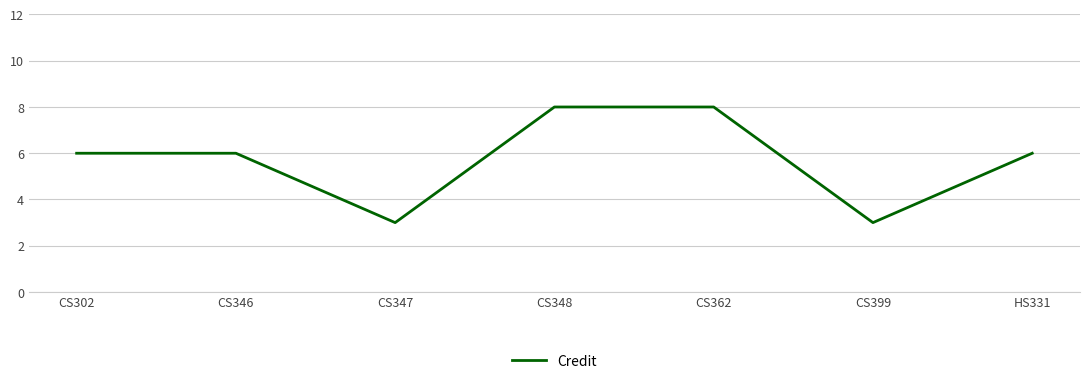

At which category does the data reach its first local valley?

CS347